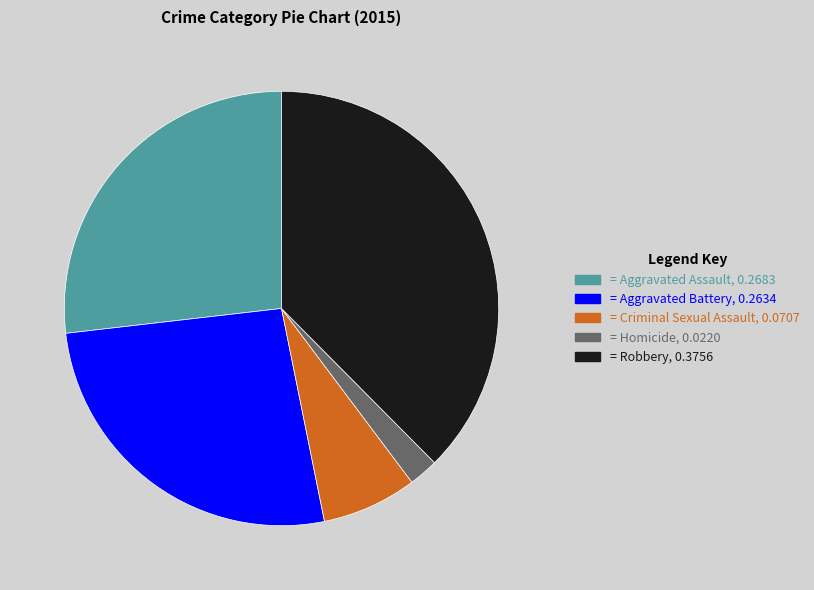

Does any single category account for the majority?

No